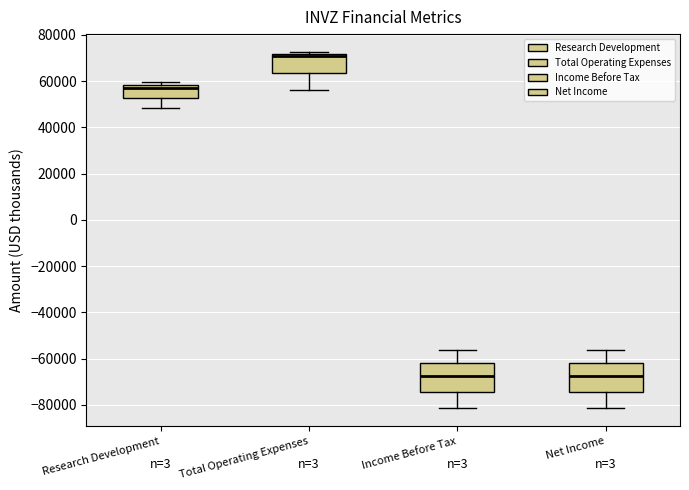

Reading left to right, transcribe this box plot: for each box, give where its median line is, the range the box spans, and where its two whiskers end, as read against the y-axis. The values are not printed on the chart, so give them approximately, as read against the axis.

Research Development: median 58000 (just below the box's upper edge), box 52000 to 58000, whiskers 48000 to 60000
Total Operating Expenses: median 72000 (just below the box's upper edge), box 64000 to 72000, whiskers 56000 to 72000 (just above the box's upper edge)
Income Before Tax: median -68000, box -74000 to -62000, whiskers -82000 to -56000
Net Income: median -68000, box -74000 to -62000, whiskers -82000 to -56000